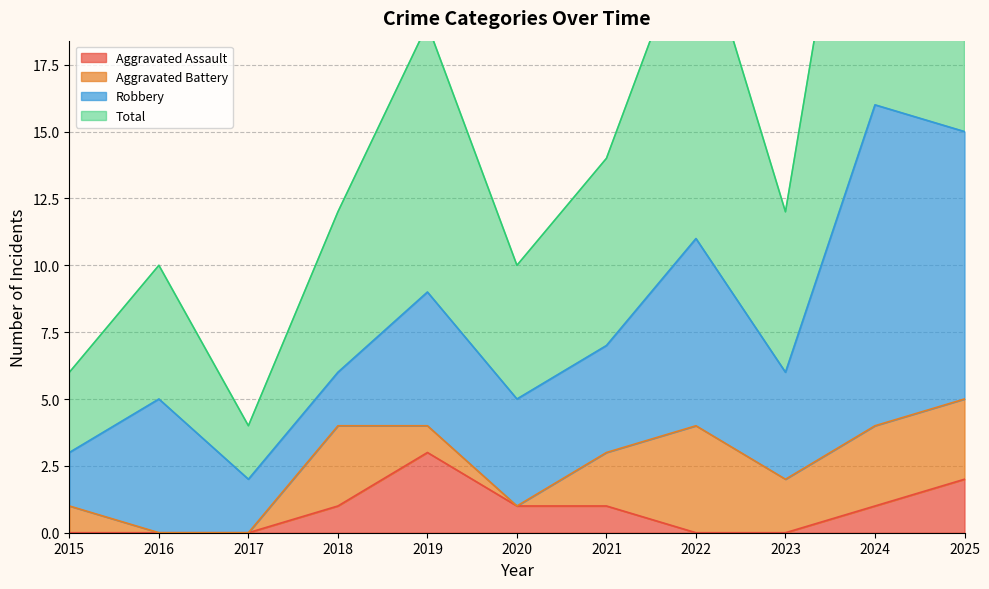

At which category does Total reach its first local valley?

2017